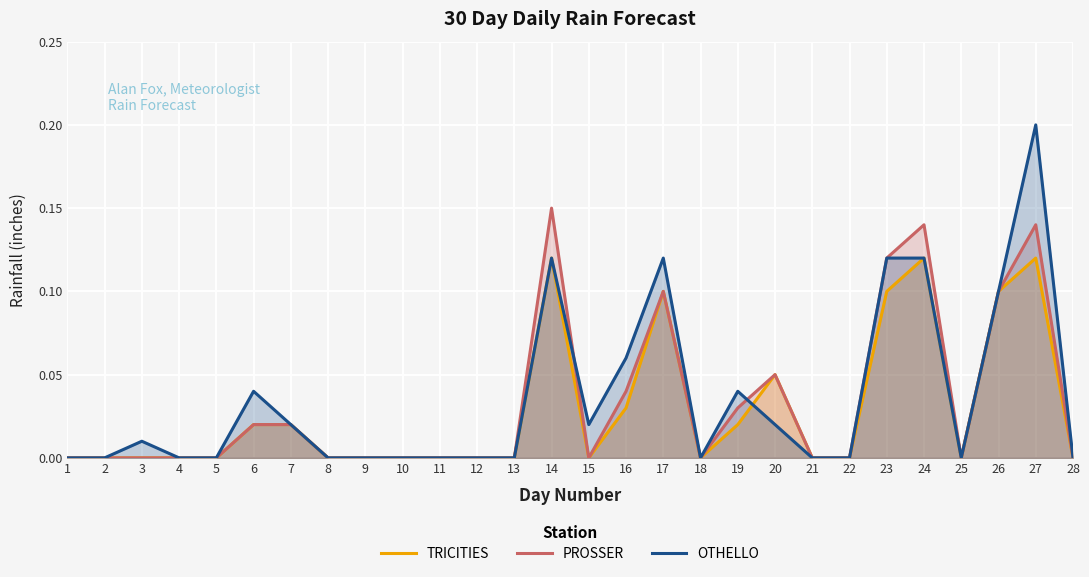

What is the difference between the maximum and minimum values in the OTHELLO series?

0.2